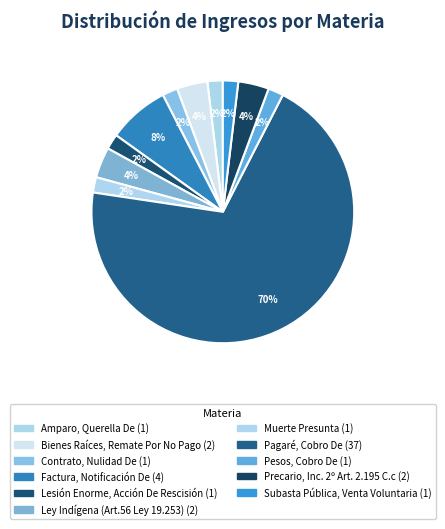

Which category has the biggest portion of the pie?

Pagaré, Cobro De